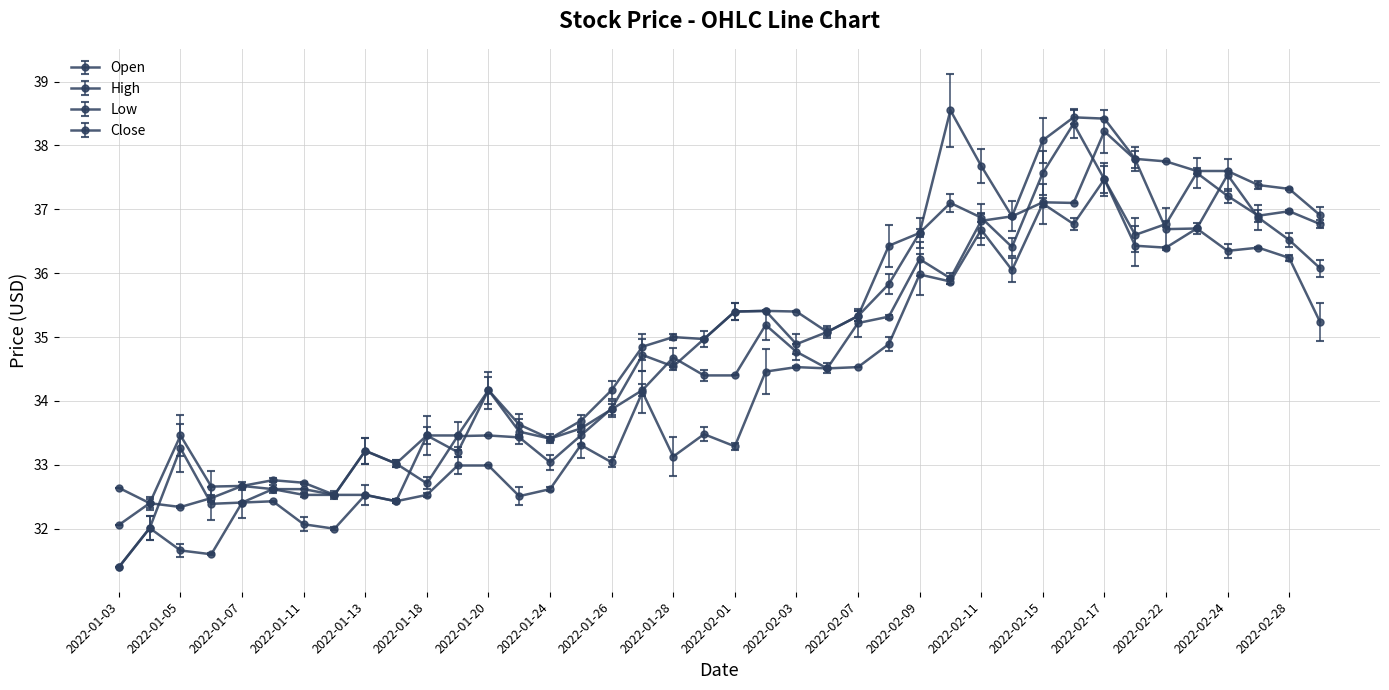

Reading left to right, extract all data points from this chart.

Open: 2022-01-03=31.4	2022-01-04=32.0	2022-01-05=33.3	2022-01-06=32.4	2022-01-07=32.4	2022-01-10=32.6	2022-01-11=32.6	2022-01-12=32.5	2022-01-13=32.5	2022-01-14=32.4	2022-01-18=33.5	2022-01-19=33.2	2022-01-20=34.2	2022-01-21=33.5	2022-01-24=33.4	2022-01-25=33.6	2022-01-26=33.9	2022-01-27=34.2	2022-01-28=34.7	2022-01-31=34.4	2022-02-01=34.4	2022-02-02=35.2	2022-02-03=34.8	2022-02-04=34.5	2022-02-07=35.2	2022-02-08=35.3	2022-02-09=36.2	2022-02-10=35.9	2022-02-11=36.8	2022-02-14=36.9	2022-02-15=37.1	2022-02-16=37.1	2022-02-17=38.2	2022-02-18=37.8	2022-02-22=36.7	2022-02-23=36.7	2022-02-24=37.5	2022-02-25=36.9	2022-02-28=36.5	2022-03-01=36.1
High: 2022-01-03=32.6	2022-01-04=32.4	2022-01-05=33.5	2022-01-06=32.7	2022-01-07=32.7	2022-01-10=32.8	2022-01-11=32.7	2022-01-12=32.5	2022-01-13=33.2	2022-01-14=33.0	2022-01-18=33.5	2022-01-19=33.5	2022-01-20=34.2	2022-01-21=33.6	2022-01-24=33.4	2022-01-25=33.7	2022-01-26=34.2	2022-01-27=34.9	2022-01-28=35.0	2022-01-31=35.0	2022-02-01=35.4	2022-02-02=35.4	2022-02-03=35.4	2022-02-04=35.1	2022-02-07=35.3	2022-02-08=36.4	2022-02-09=36.6	2022-02-10=38.5	2022-02-11=37.7	2022-02-14=36.9	2022-02-15=38.1	2022-02-16=38.4	2022-02-17=38.4	2022-02-18=37.8	2022-02-22=37.8	2022-02-23=37.6	2022-02-24=37.6	2022-02-25=37.4	2022-02-28=37.3	2022-03-01=36.9
Low: 2022-01-03=31.4	2022-01-04=32.0	2022-01-05=31.7	2022-01-06=31.6	2022-01-07=32.4	2022-01-10=32.4	2022-01-11=32.1	2022-01-12=32.0	2022-01-13=32.5	2022-01-14=32.4	2022-01-18=32.5	2022-01-19=33.0	2022-01-20=33.0	2022-01-21=32.5	2022-01-24=32.6	2022-01-25=33.3	2022-01-26=33.0	2022-01-27=34.1	2022-01-28=33.1	2022-01-31=33.5	2022-02-01=33.3	2022-02-02=34.5	2022-02-03=34.5	2022-02-04=34.5	2022-02-07=34.5	2022-02-08=34.9	2022-02-09=36.0	2022-02-10=35.9	2022-02-11=36.7	2022-02-14=36.0	2022-02-15=37.1	2022-02-16=36.8	2022-02-17=37.5	2022-02-18=36.4	2022-02-22=36.4	2022-02-23=36.7	2022-02-24=36.4	2022-02-25=36.4	2022-02-28=36.2	2022-03-01=35.2
Close: 2022-01-03=32.1	2022-01-04=32.4	2022-01-05=32.3	2022-01-06=32.5	2022-01-07=32.7	2022-01-10=32.6	2022-01-11=32.5	2022-01-12=32.5	2022-01-13=33.2	2022-01-14=33.0	2022-01-18=32.7	2022-01-19=33.5	2022-01-20=33.5	2022-01-21=33.4	2022-01-24=33.0	2022-01-25=33.5	2022-01-26=33.9	2022-01-27=34.7	2022-01-28=34.5	2022-01-31=35.0	2022-02-01=35.4	2022-02-02=35.4	2022-02-03=34.9	2022-02-04=35.1	2022-02-07=35.3	2022-02-08=35.8	2022-02-09=36.6	2022-02-10=37.1	2022-02-11=36.9	2022-02-14=36.4	2022-02-15=37.6	2022-02-16=38.3	2022-02-17=37.5	2022-02-18=36.6	2022-02-22=36.8	2022-02-23=37.6	2022-02-24=37.2	2022-02-25=36.9	2022-02-28=37.0	2022-03-01=36.8